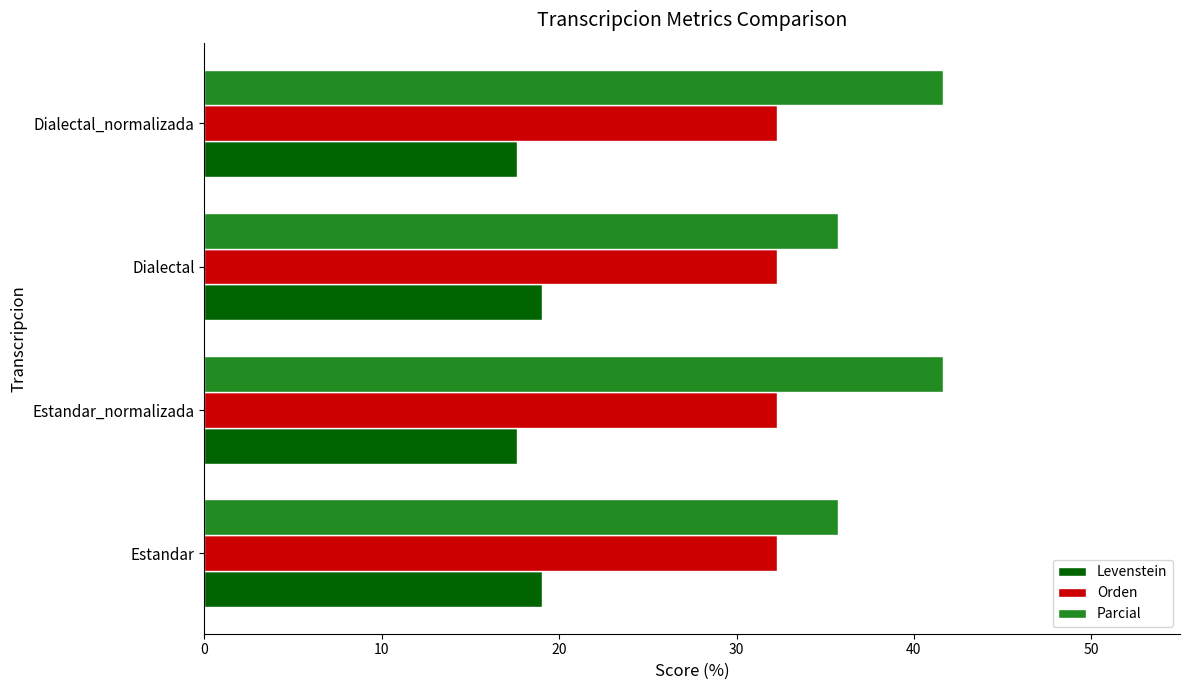

What are all the series names shown in the legend?

Levenstein, Orden, Parcial